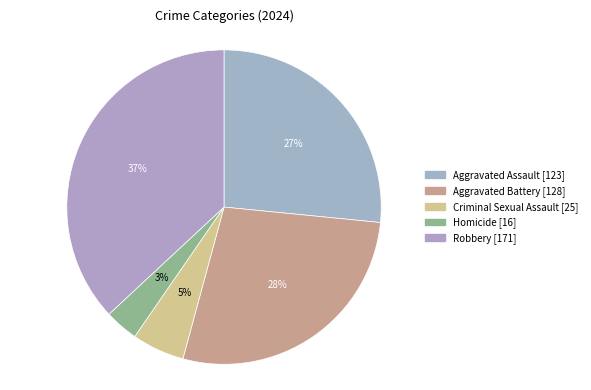

True or false: Aggravated Battery accounts for 33% of the total.

False